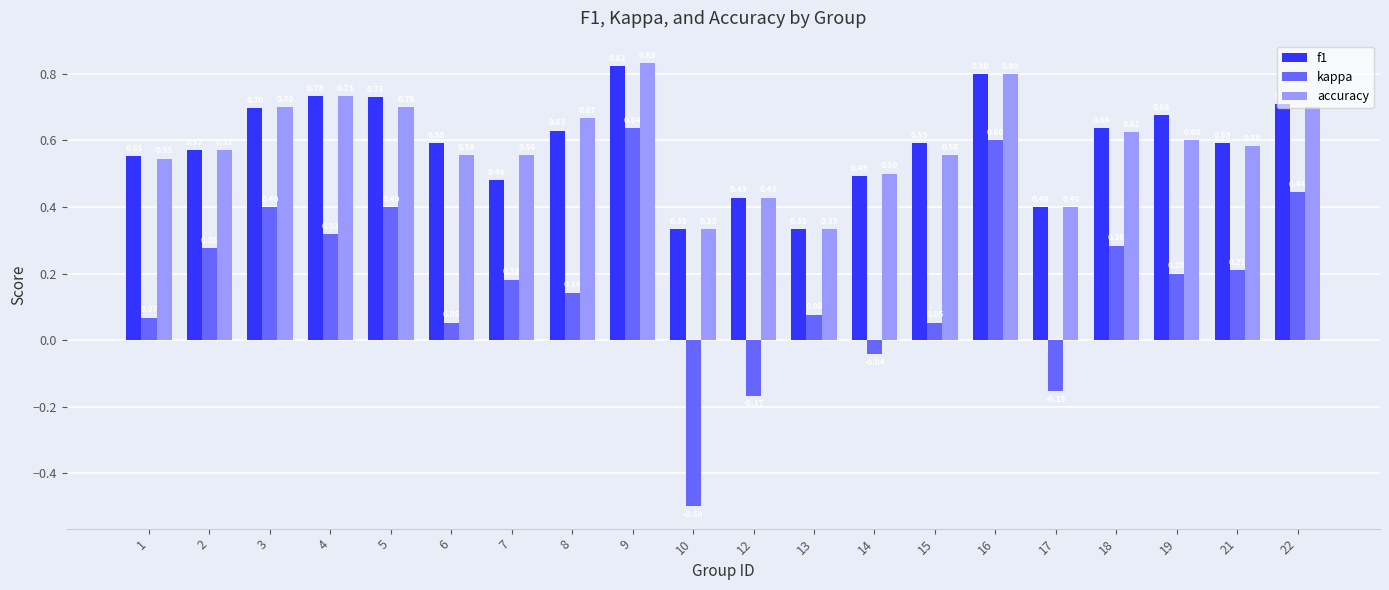

Which series changed the most between 6 and 12?

kappa